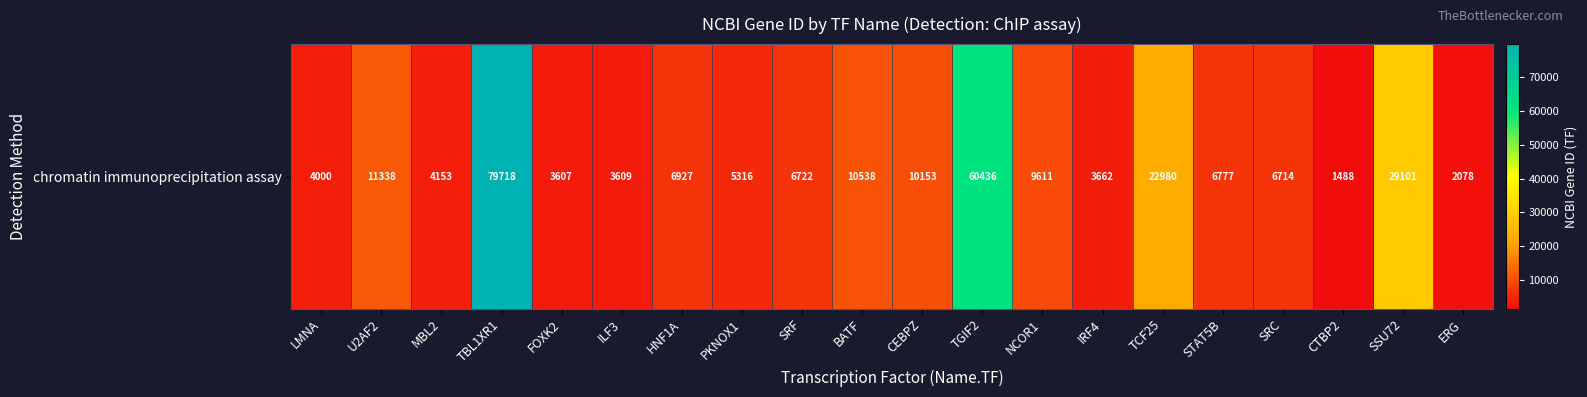

At which category does the chart reach its peak across all series?

TBL1XR1